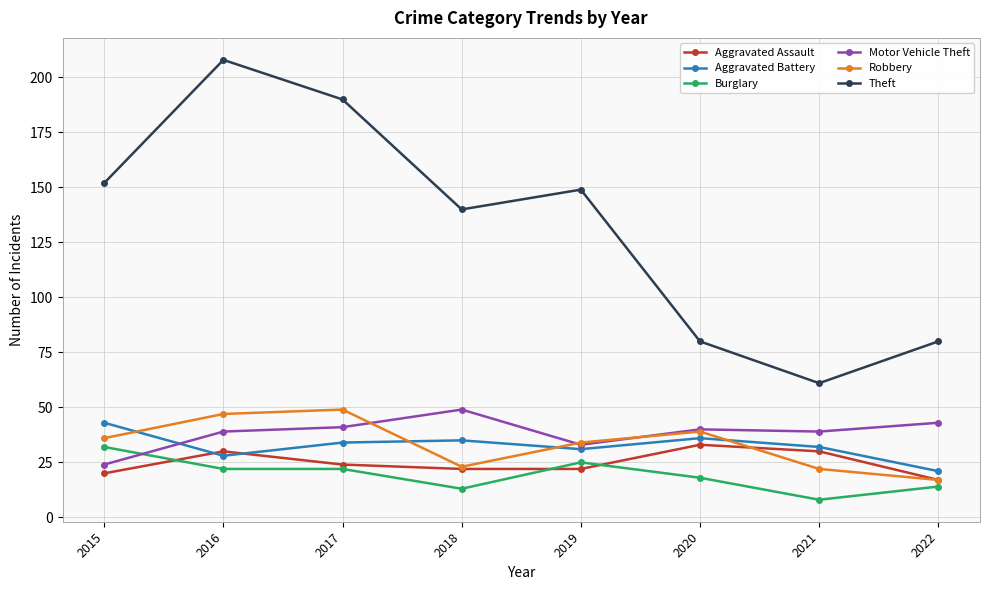

Which series has the widest spread of values?

Theft